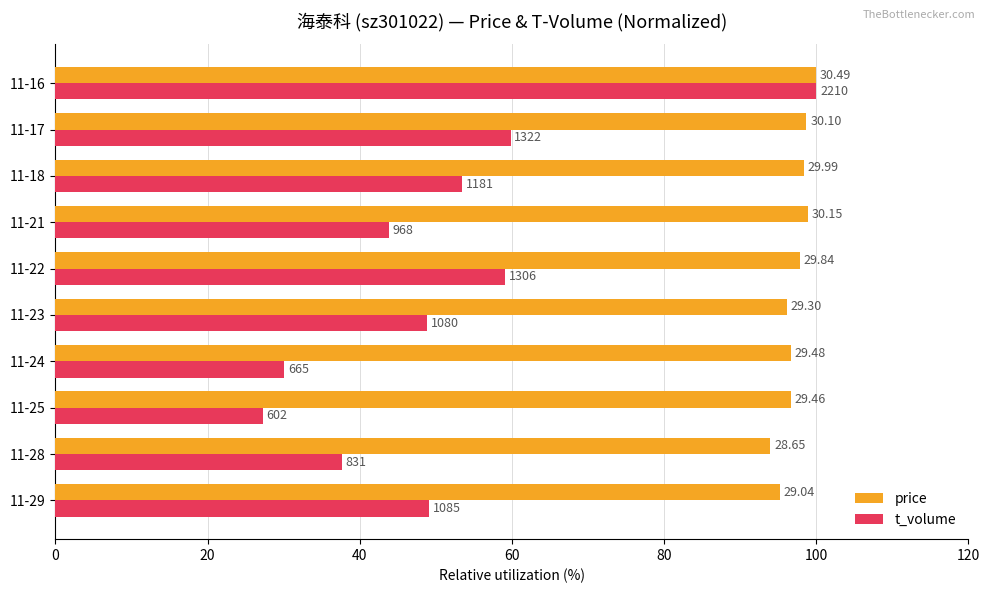

What are all the series names shown in the legend?

price, t_volume